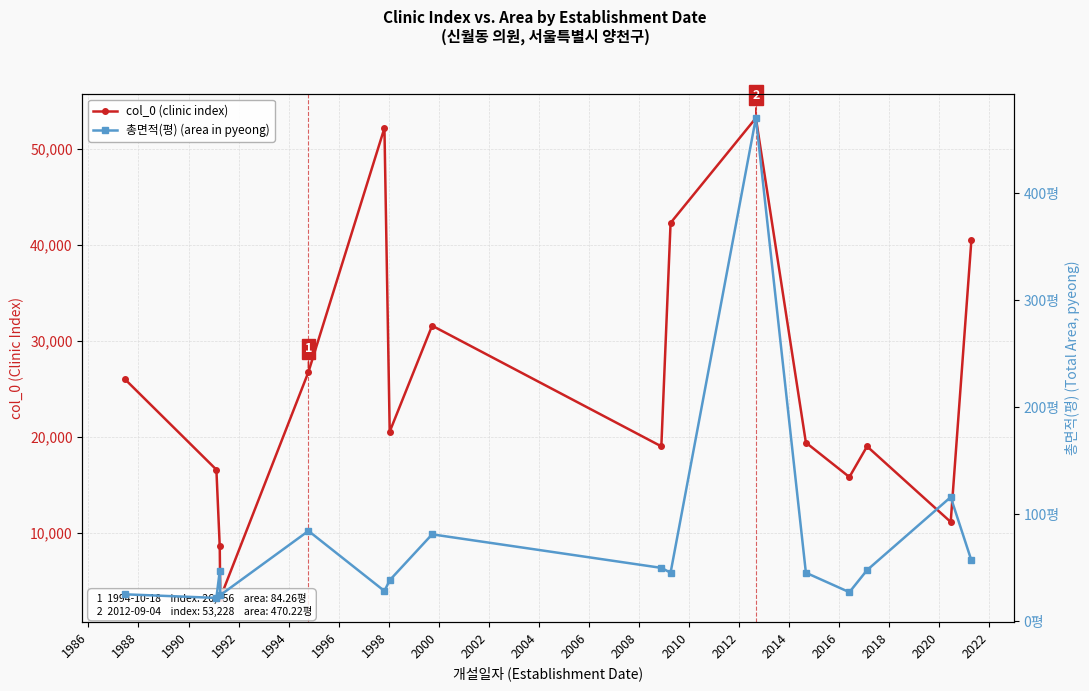

At how many categories does at least one series exceed 26996?

5